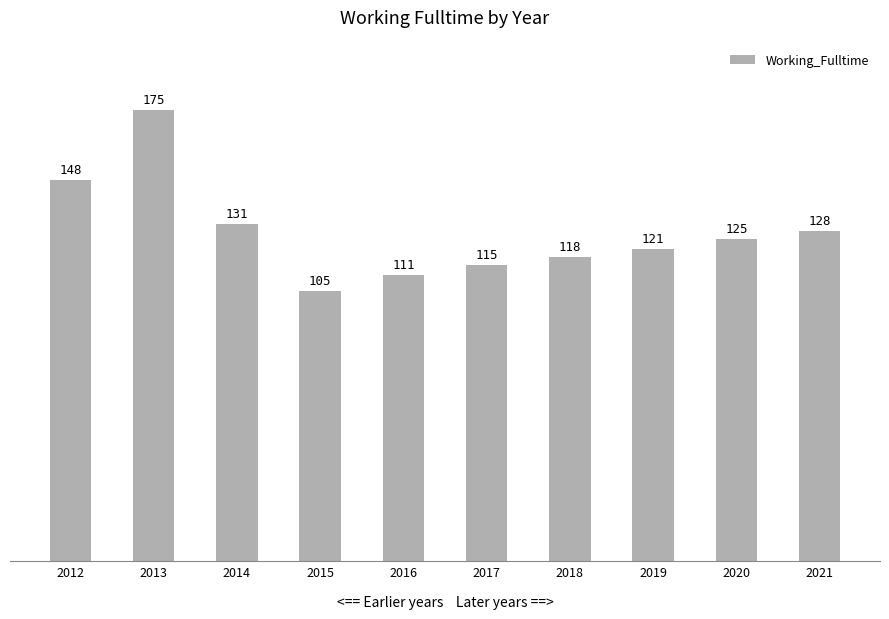

The chart shows a value of 131 at 2014. True or false?

True